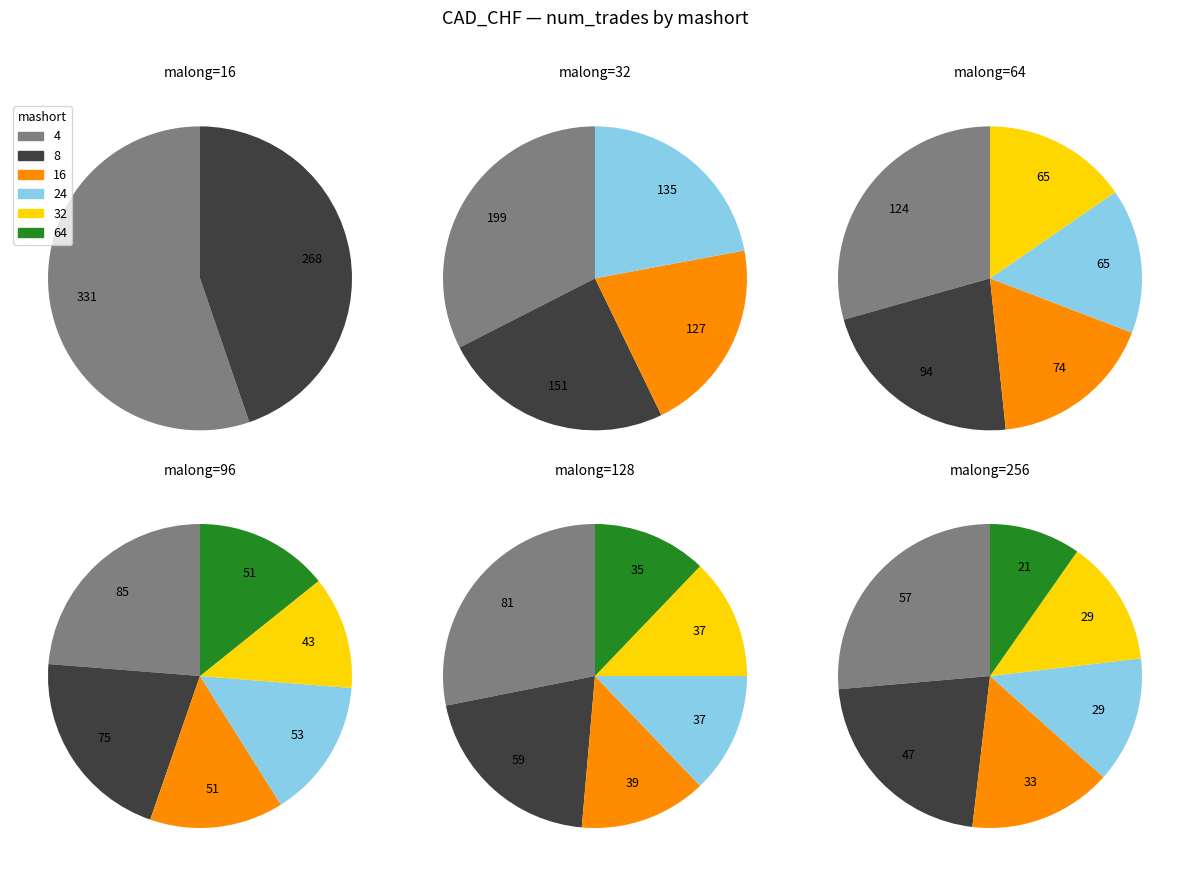

What is the largest slice in the pie chart?

4